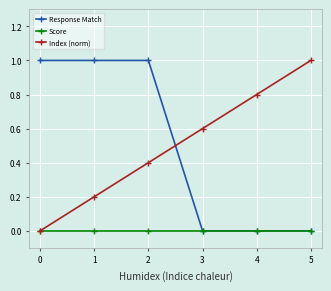

What is the value of the Index (norm) point at the 6th from the left?

1.0